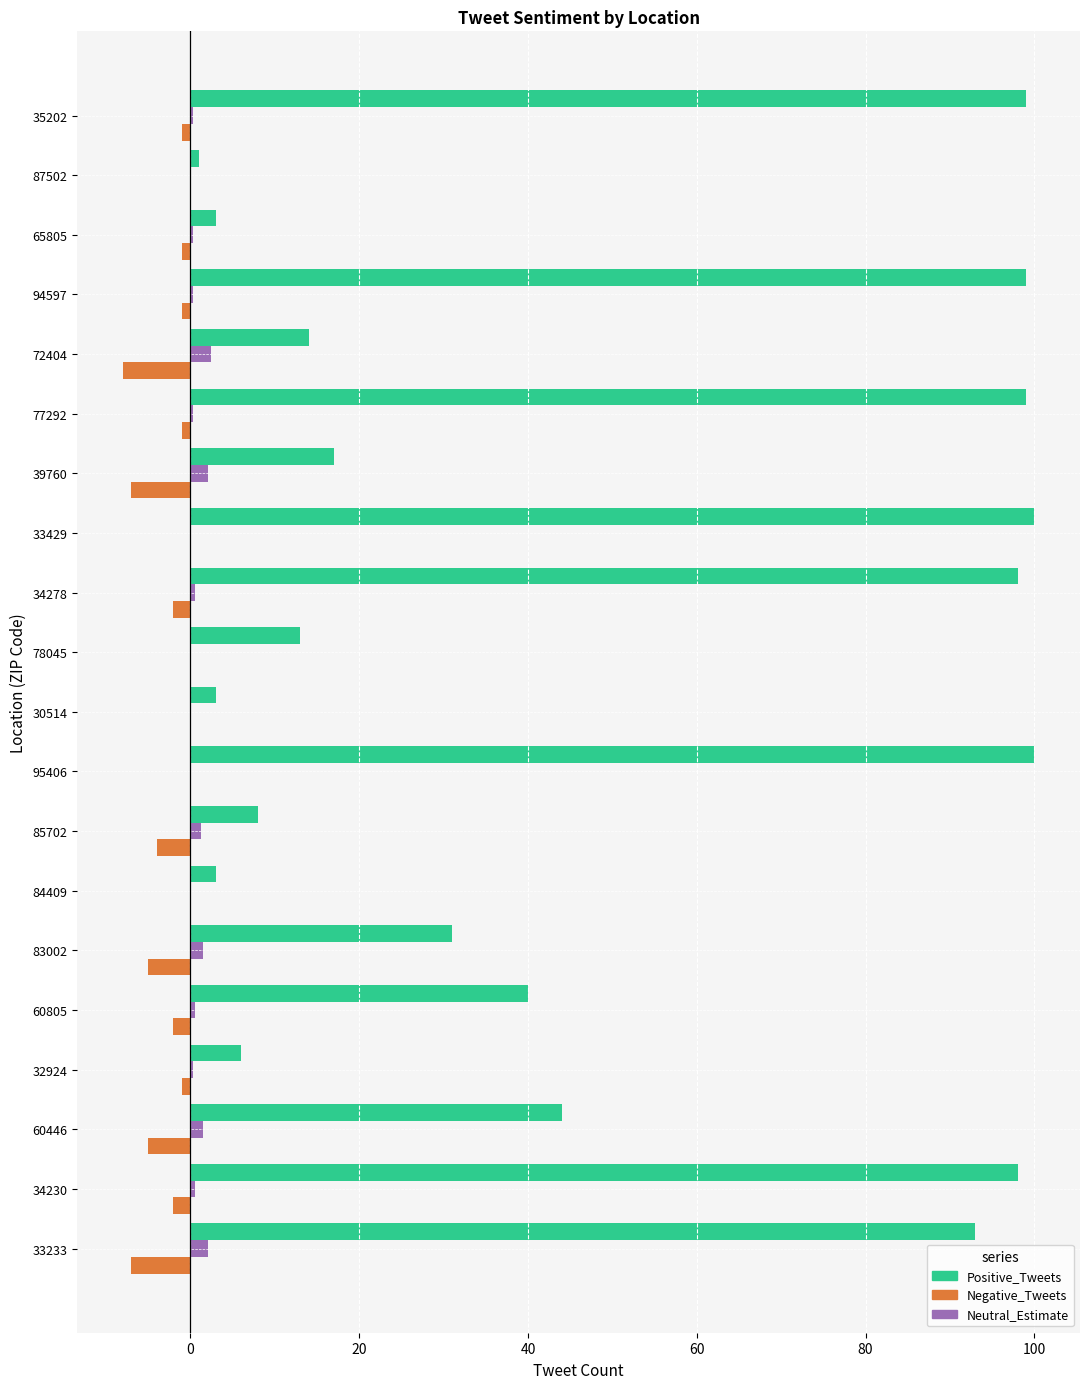

Which series has the largest total across all categories?

Positive_Tweets